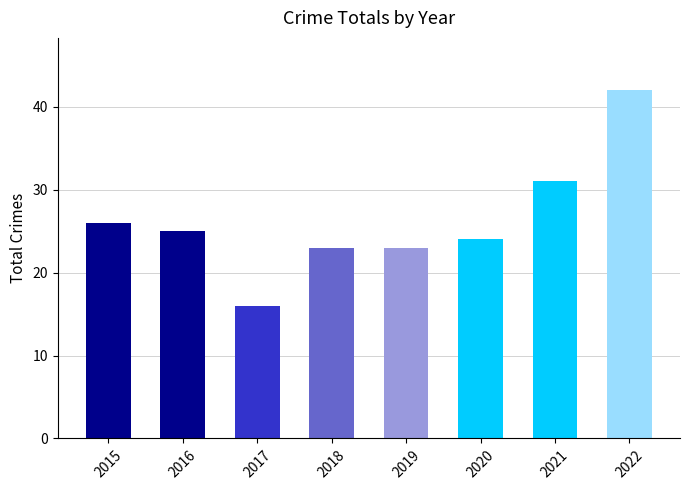

At which label does the data first exceed 25?

2015